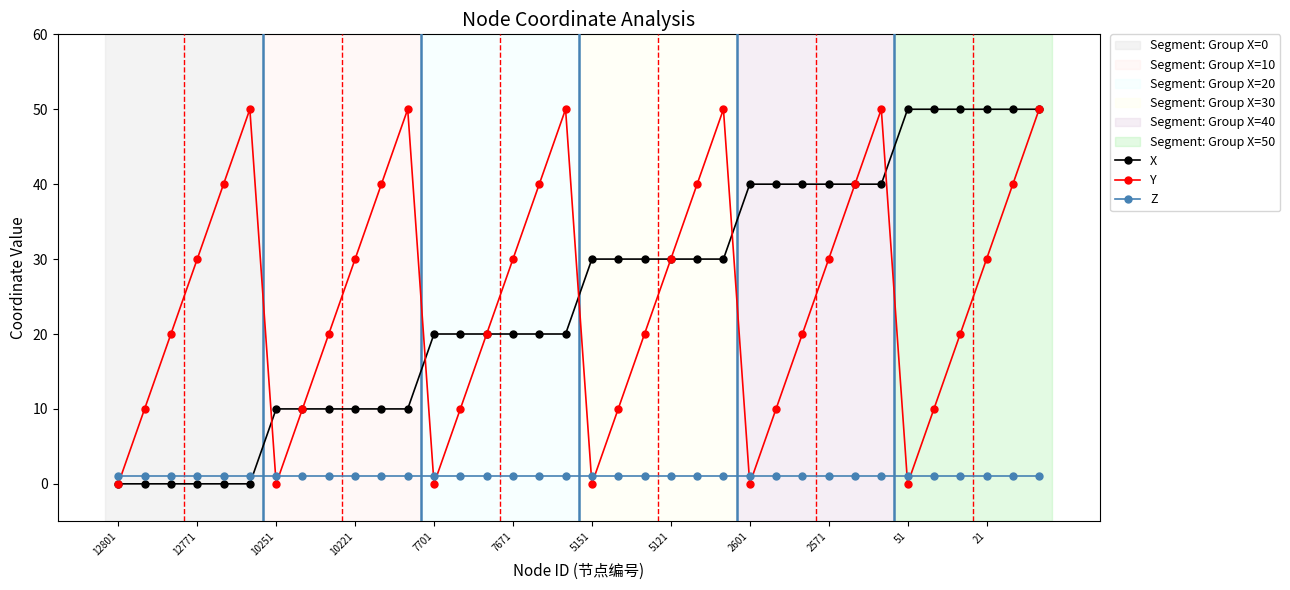

Which series ends up on top after the final intersection of Y and Z?

Y